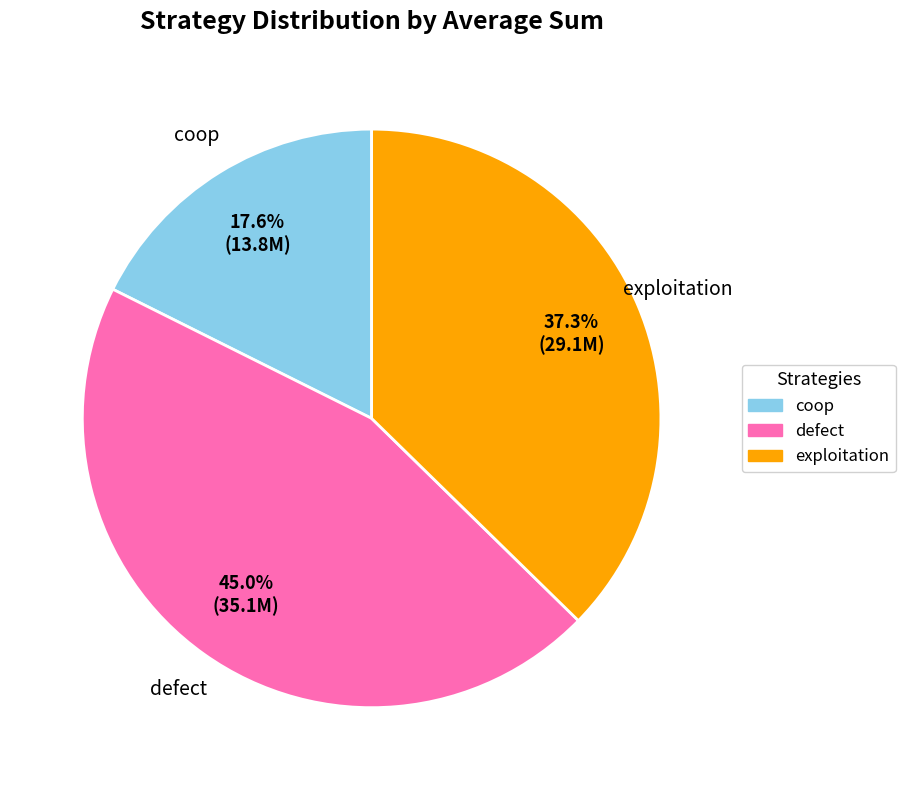

Which slice is the largest?

defect